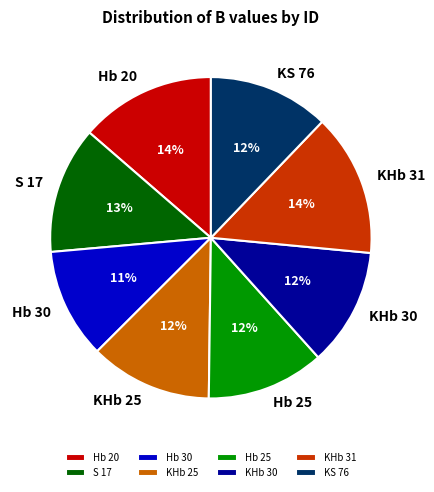

Does KS 76 account for over 50% of the chart?

No